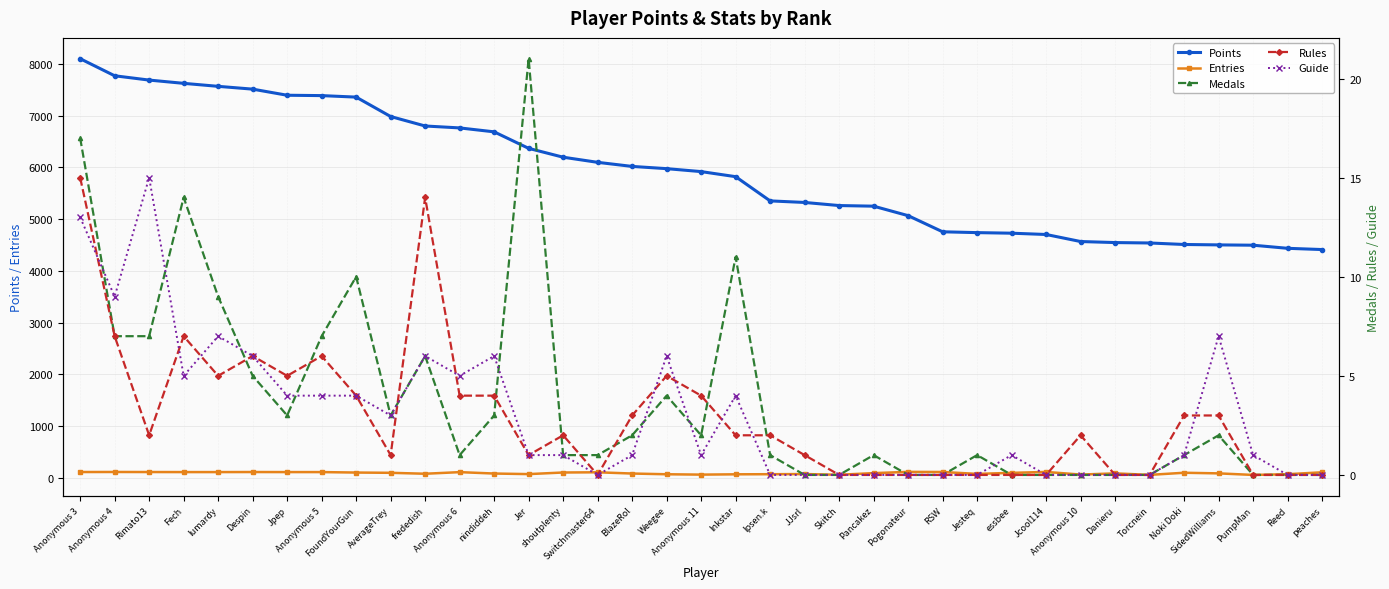

What are all the series names shown in the legend?

Points, Entries, Medals, Rules, Guide